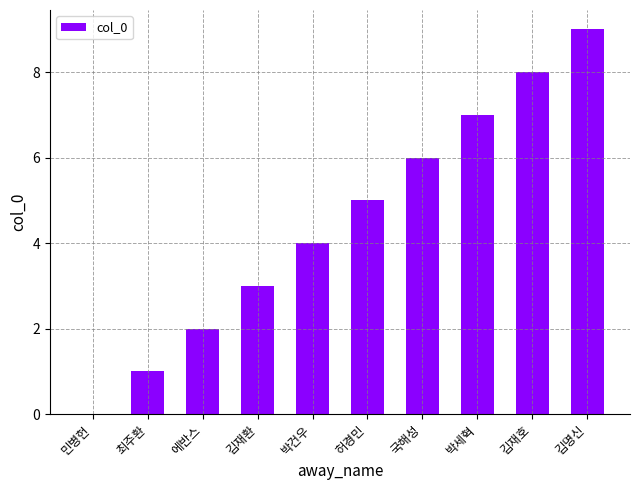

What is the sum of the values at 국해성 and 박건우?

10